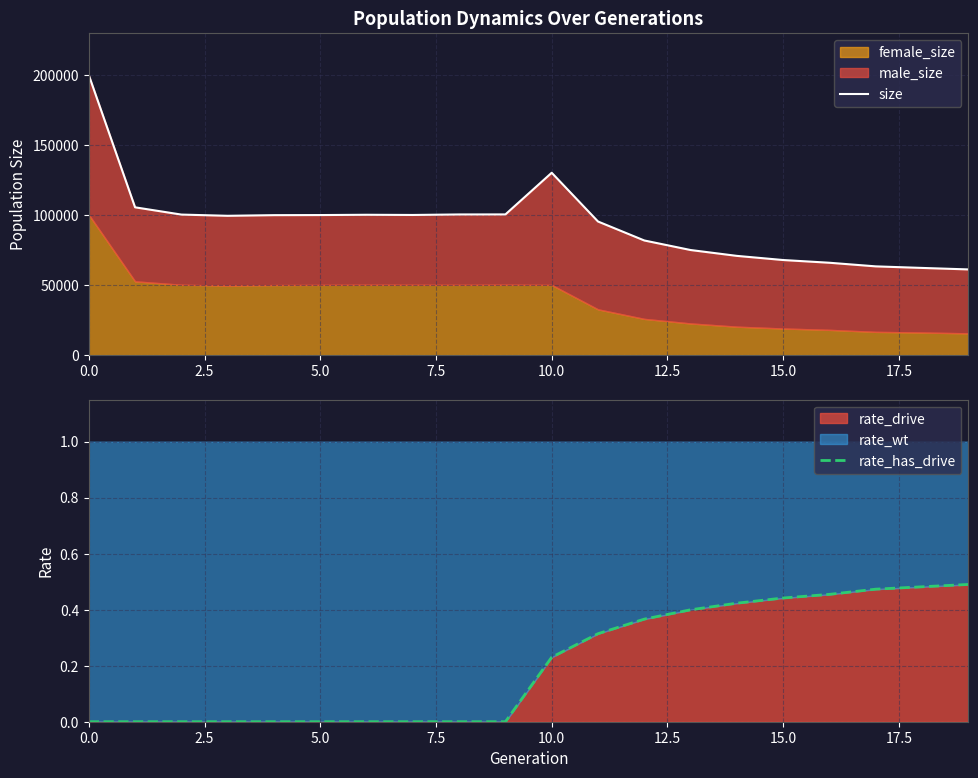

True or false: rate_has_drive and size cross at least once.

False